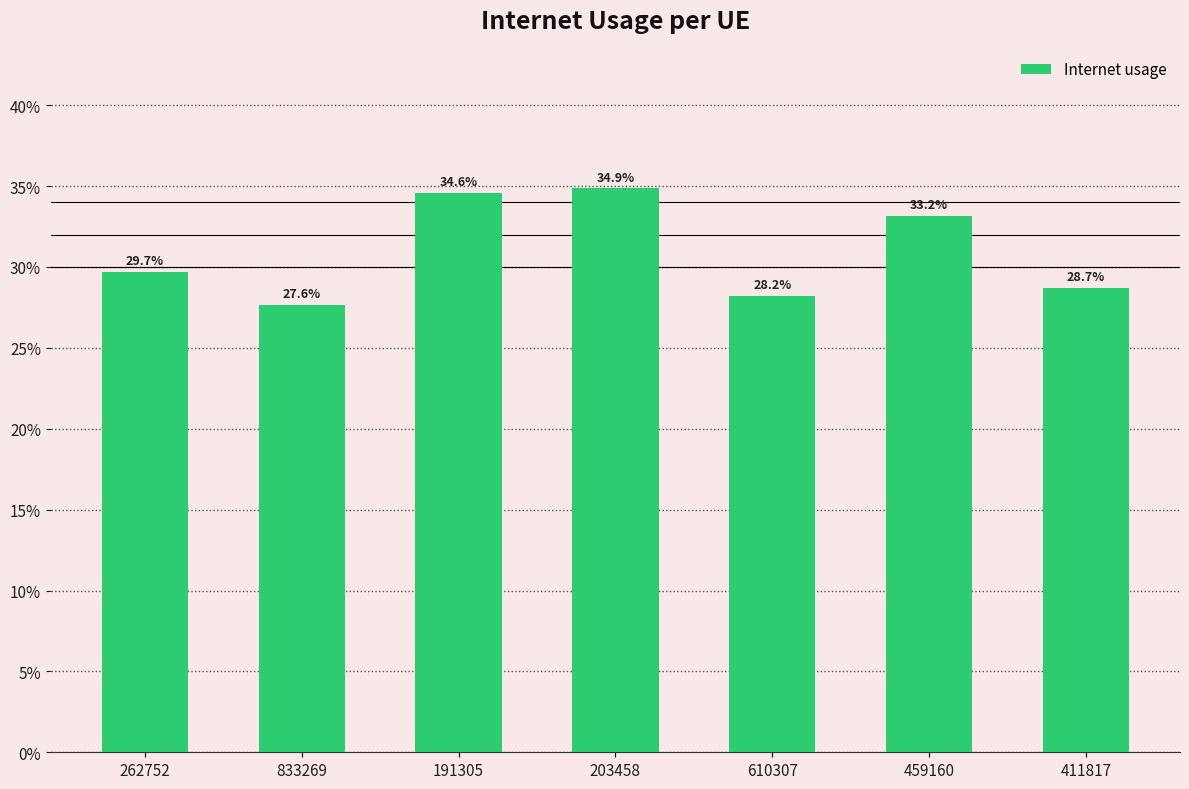

Does the chart contain any negative values?

No